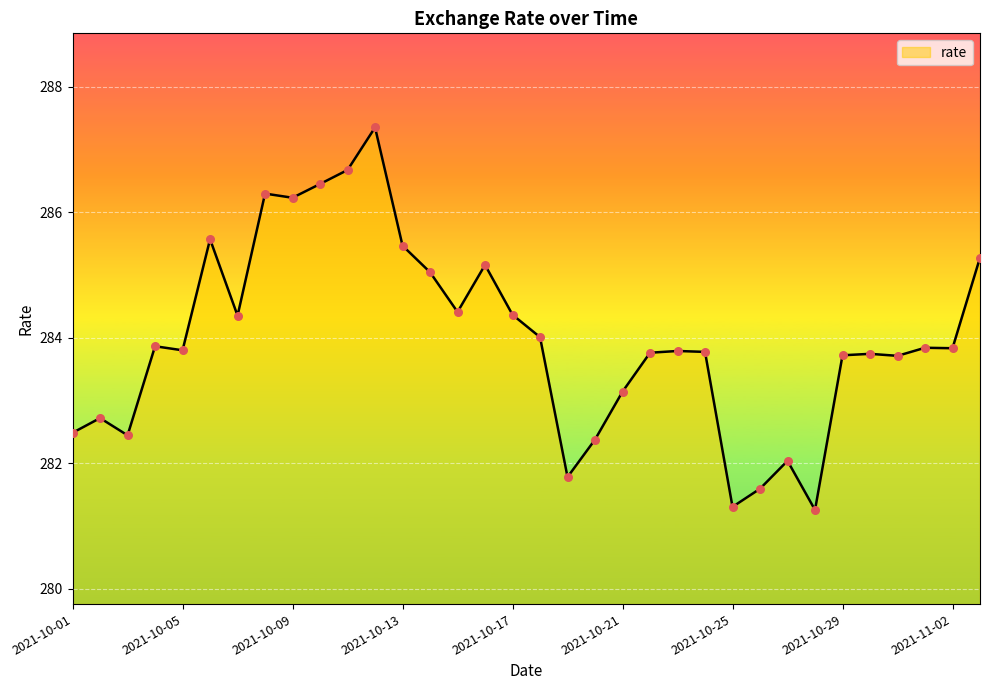

What is the difference between the maximum and minimum values?

6.1